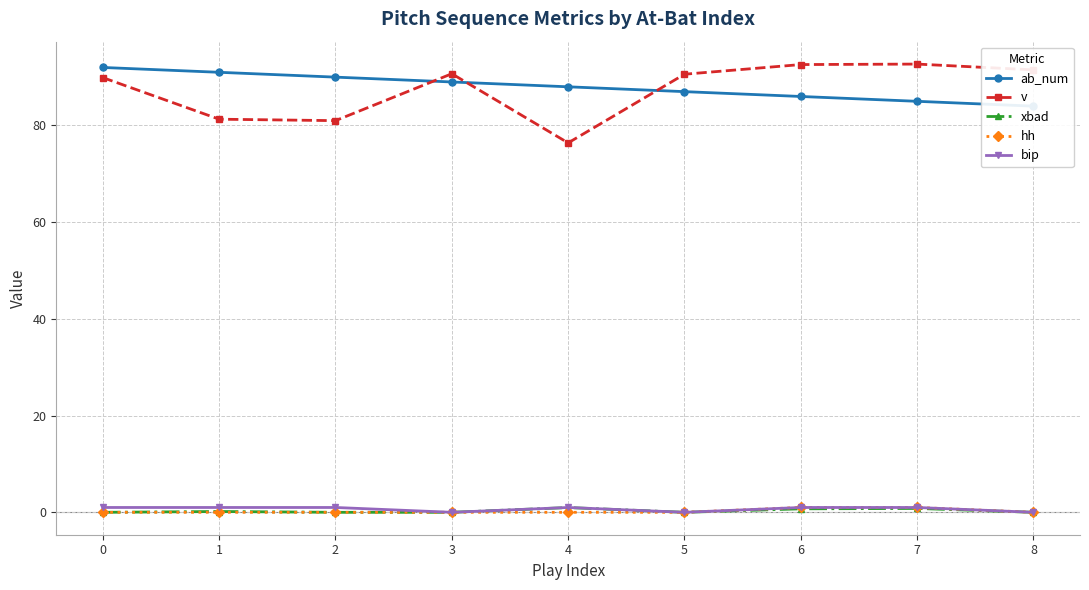

True or false: v has more than 0 interior local peaks.

True